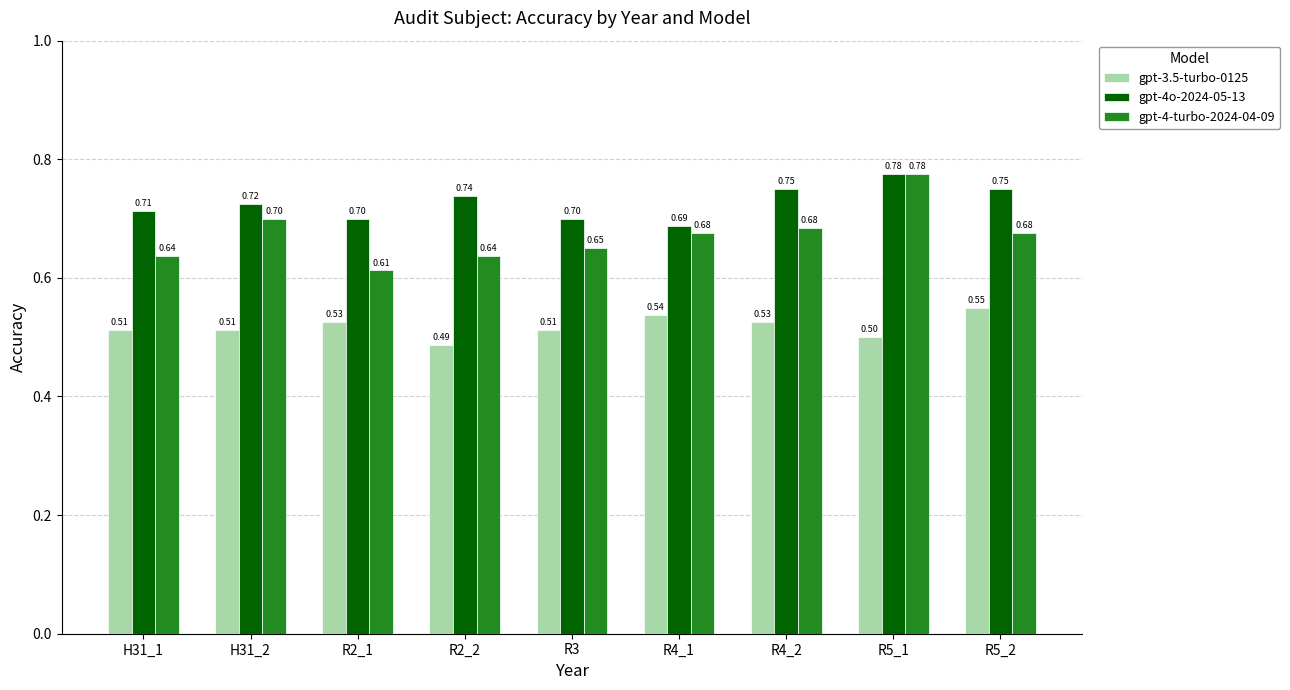

True or false: gpt-3.5-turbo-0125 has a value of 0.9 at R4_1.

False